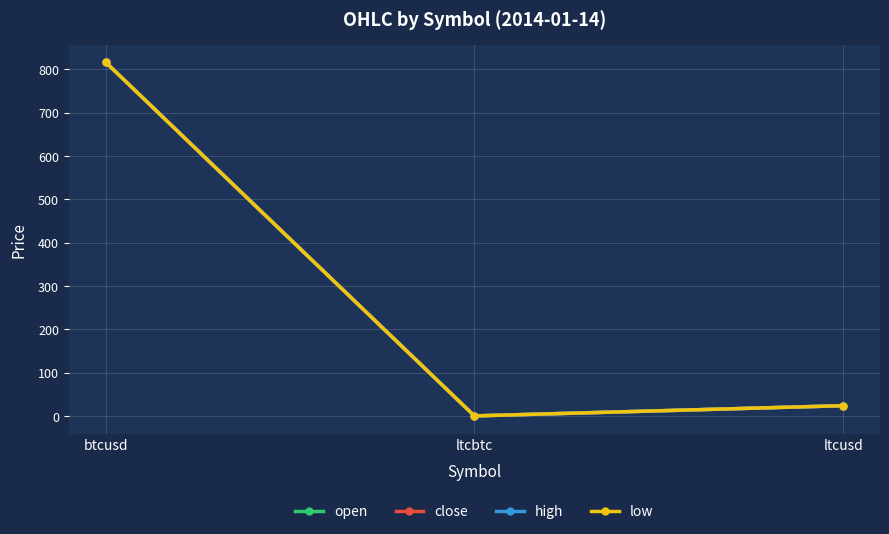

Which series has the largest total across all categories?

open